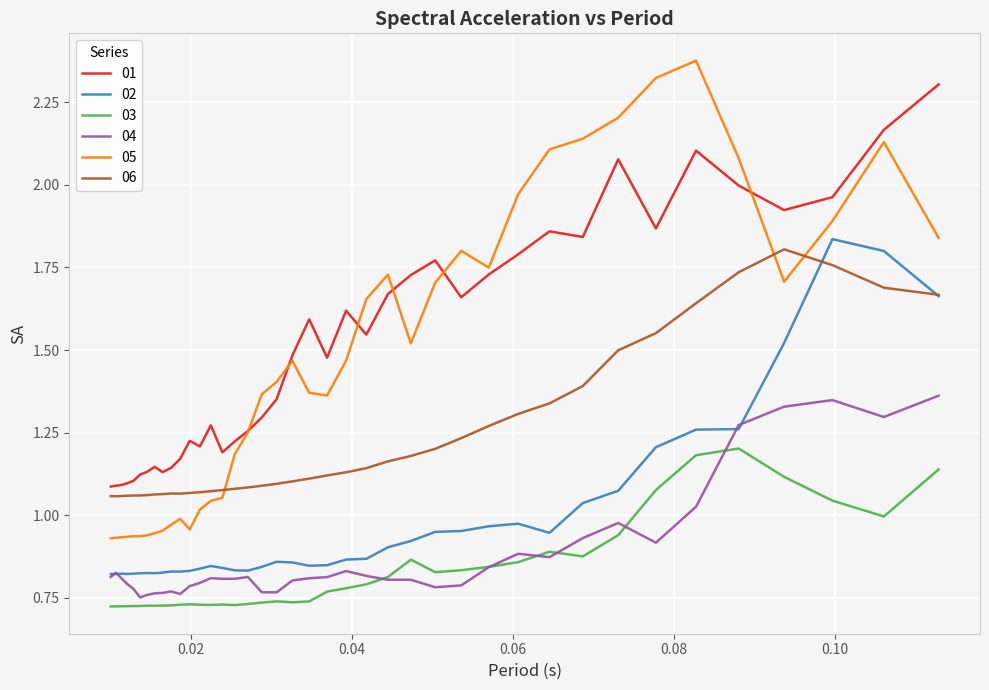

Which series has the widest spread of values?

05